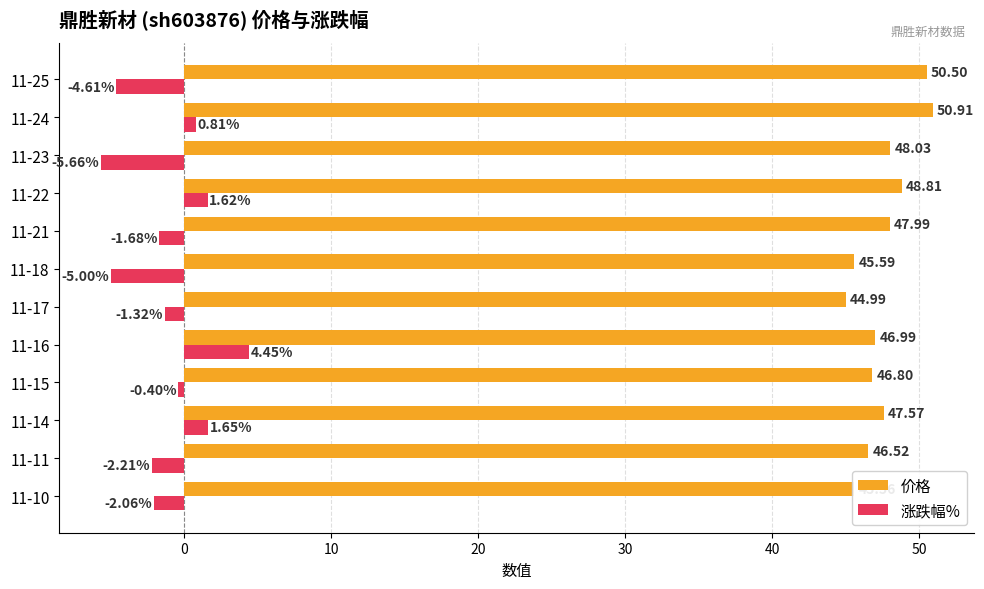

List the labels in order of 涨跌幅% value, smallest first.

11-23, 11-18, 11-25, 11-11, 11-10, 11-21, 11-17, 11-15, 11-24, 11-22, 11-14, 11-16